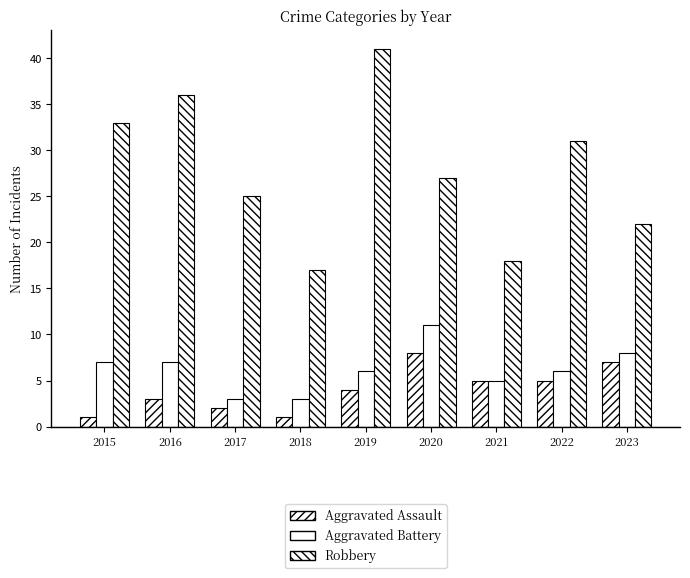

What is the difference between the maximum and minimum values in the Robbery series?

24